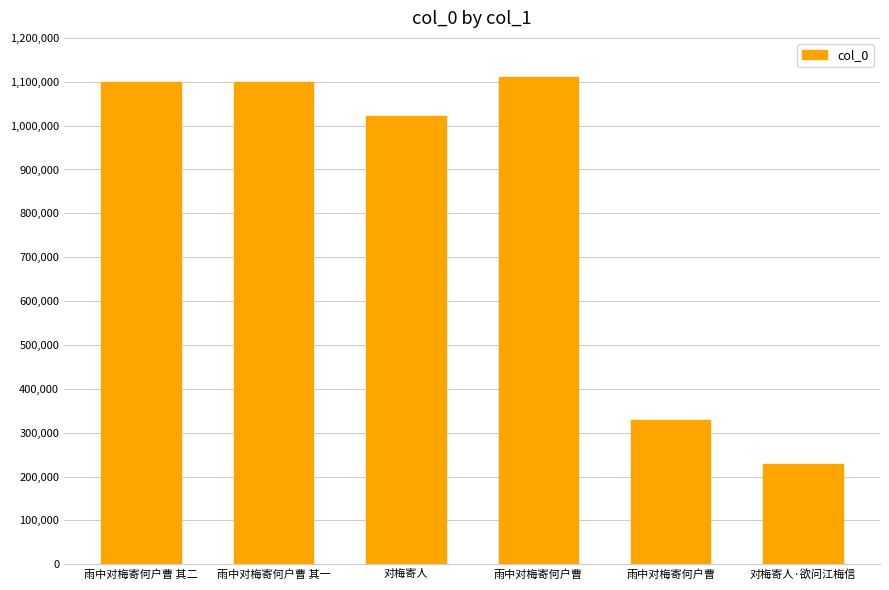

Reading left to right, transcribe all the data shown in this chart.

1098777	1098776	1021066	1111939	328309	228289